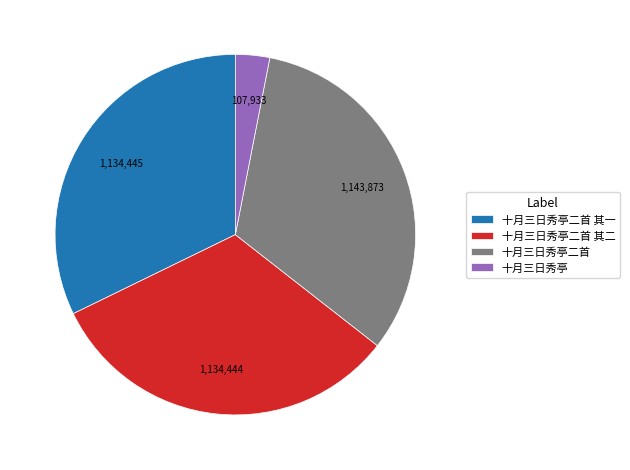

What is the smallest slice in the pie chart?

十月三日秀亭